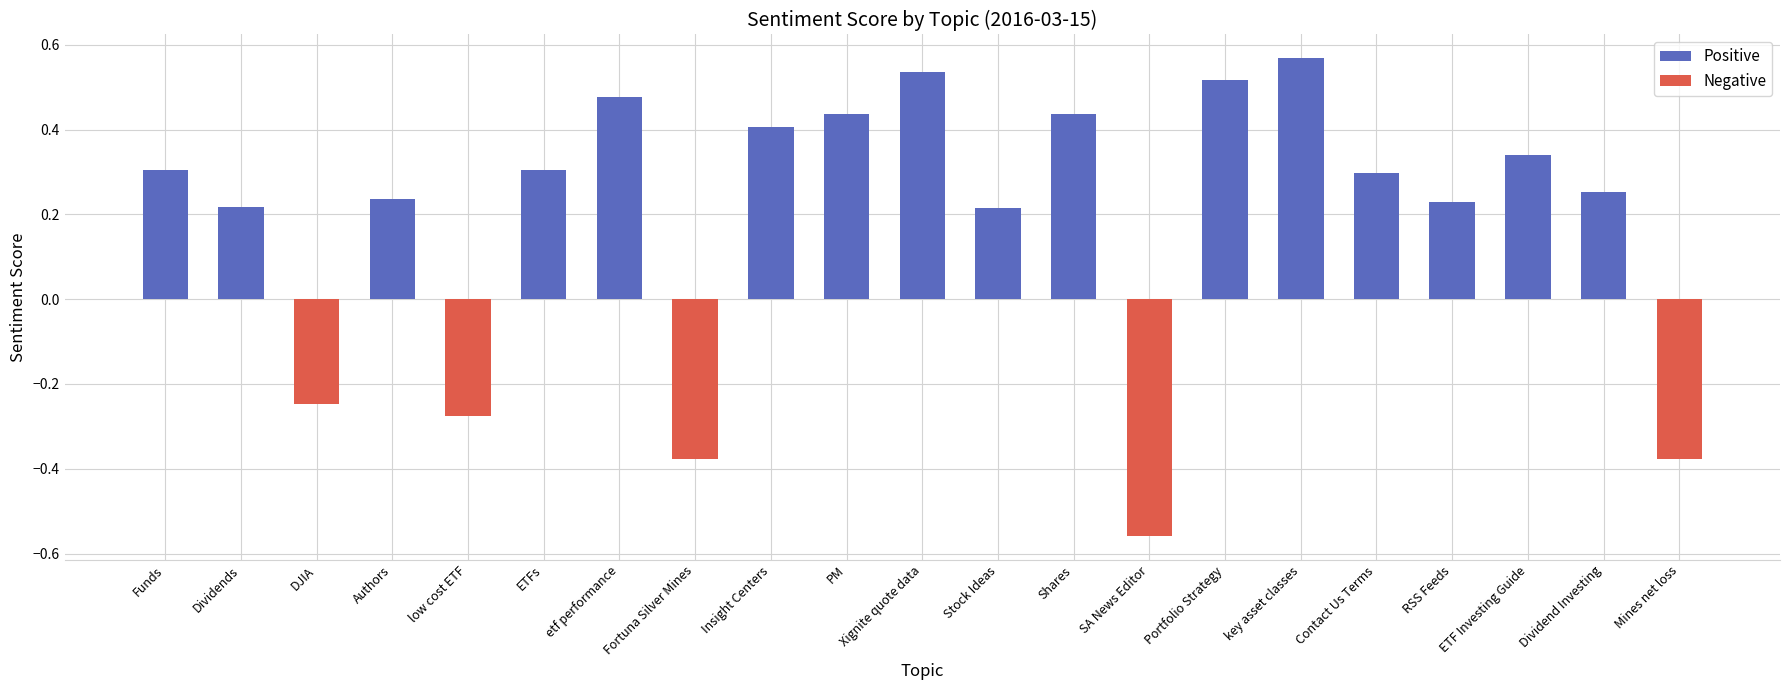

Is it true that the value at Shares is 0.4?

True